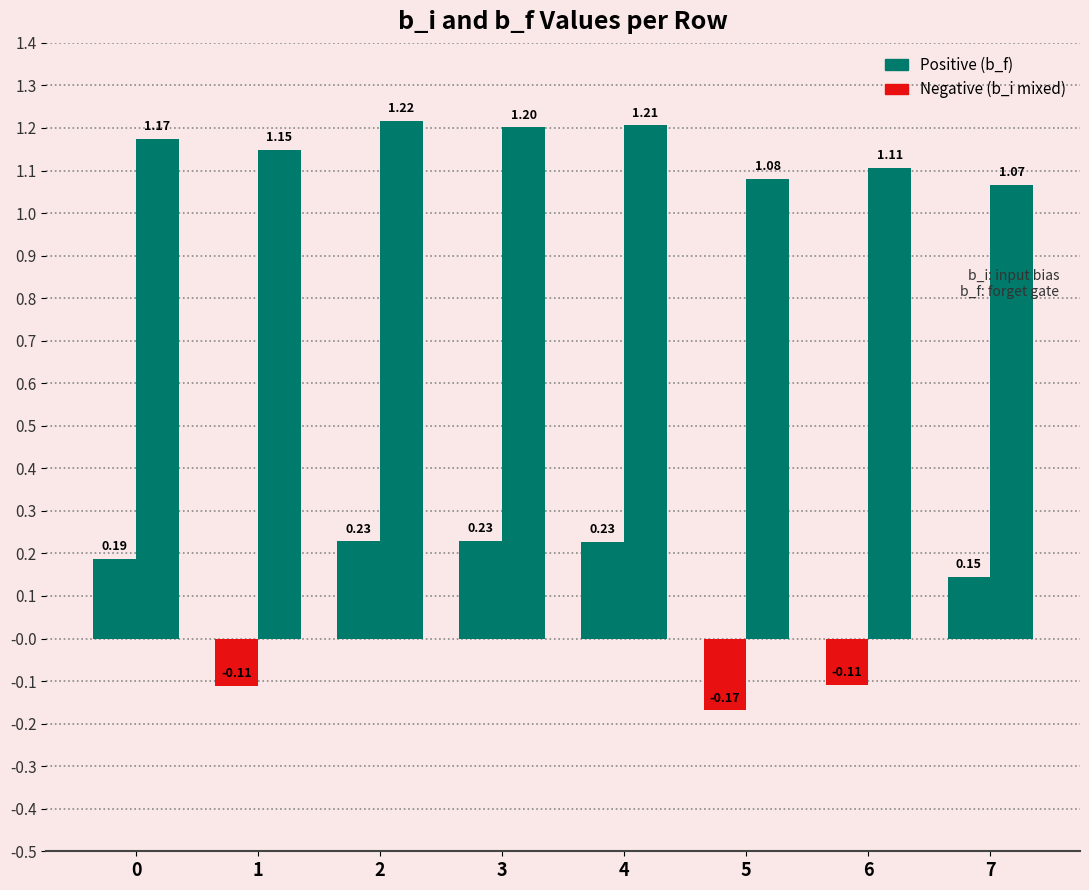

Which label corresponds to the largest value in the chart?

2